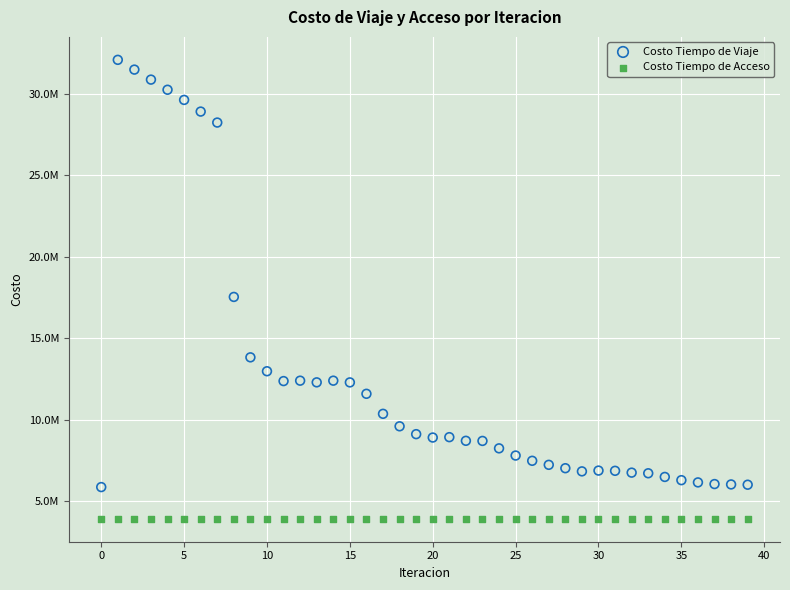

What are all the series names shown in the legend?

Costo Tiempo de Viaje, Costo Tiempo de Acceso